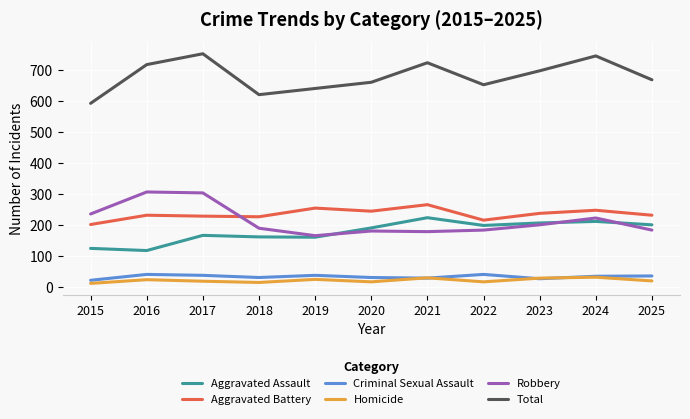

True or false: Total and Criminal Sexual Assault intersect in this chart.

False